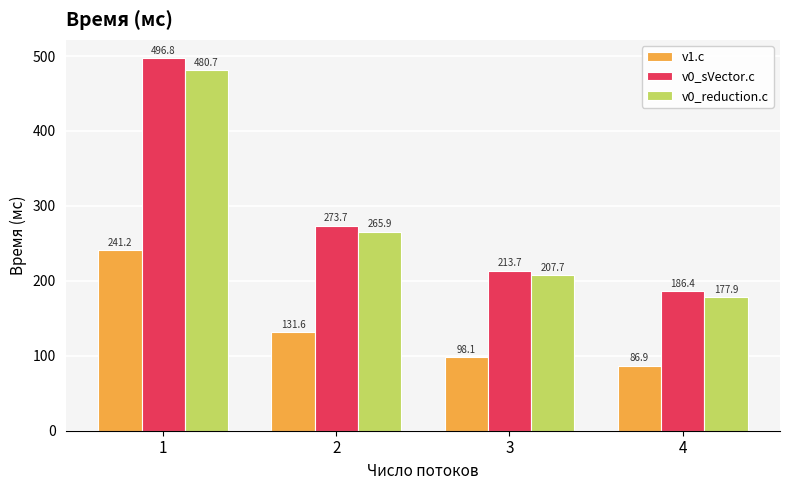

How many data points in v0_reduction.c are less than 265?

2